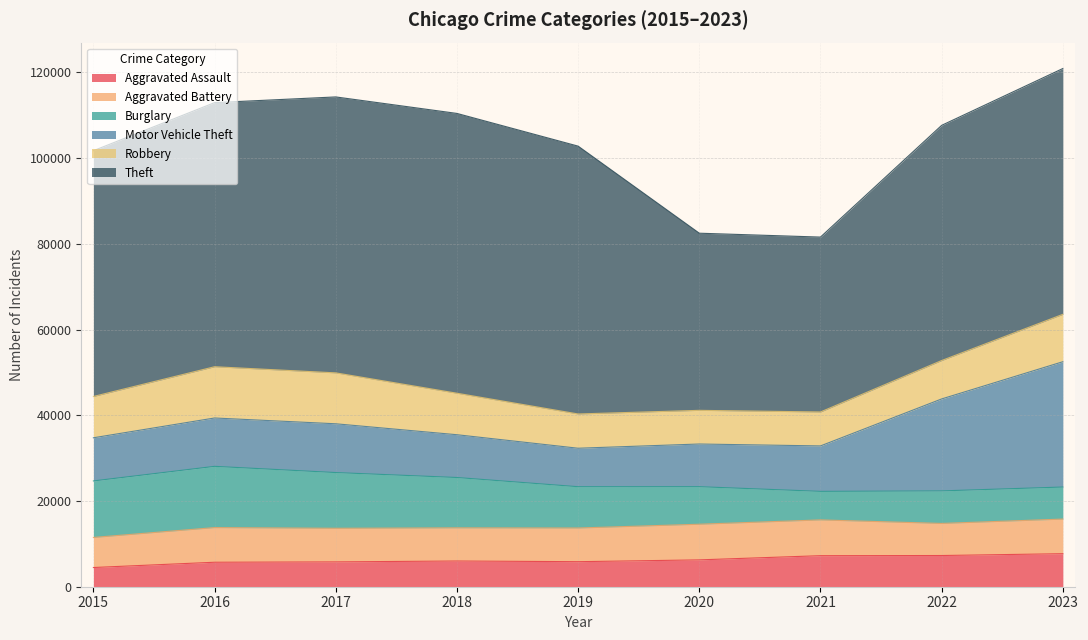

Reading right to left, transcribe all the data shown in this chart.

Aggravated Assault: 7707	7280	7242	6264	5841	6001	5793	5712	4480
Aggravated Battery: 8078	7488	8347	8319	7858	7735	7845	8086	7019
Burglary: 7477	7592	6662	8758	9638	11747	13001	14289	13184
Motor Vehicle Theft: 29236	21457	10602	9959	8977	9984	11380	11285	10068
Robbery: 11057	8962	7919	7855	7995	9681	11880	11960	9638
Theft: 57356	54875	40809	41332	62494	65288	64386	61623	57350